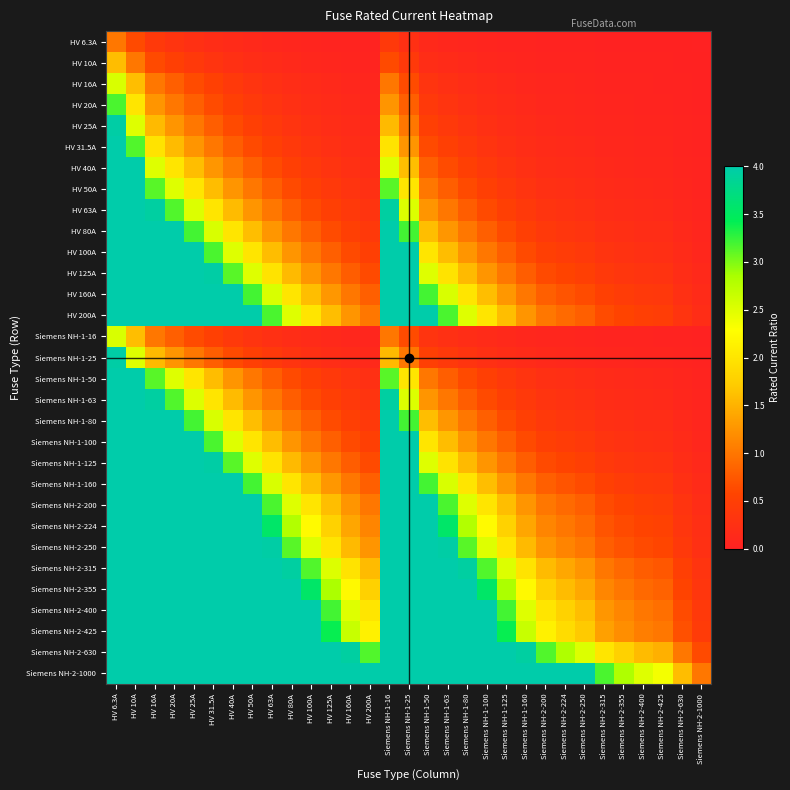

Which has a higher value, Siemens NH-1-25 or Siemens NH-2-315?

Siemens NH-1-25